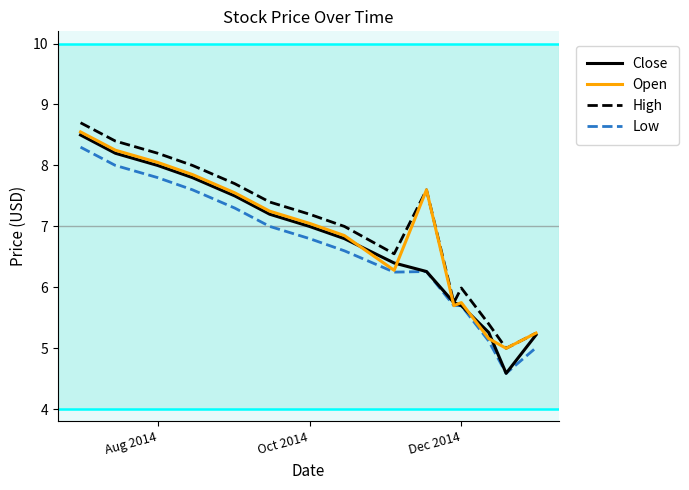

How many series are shown in this chart?

4